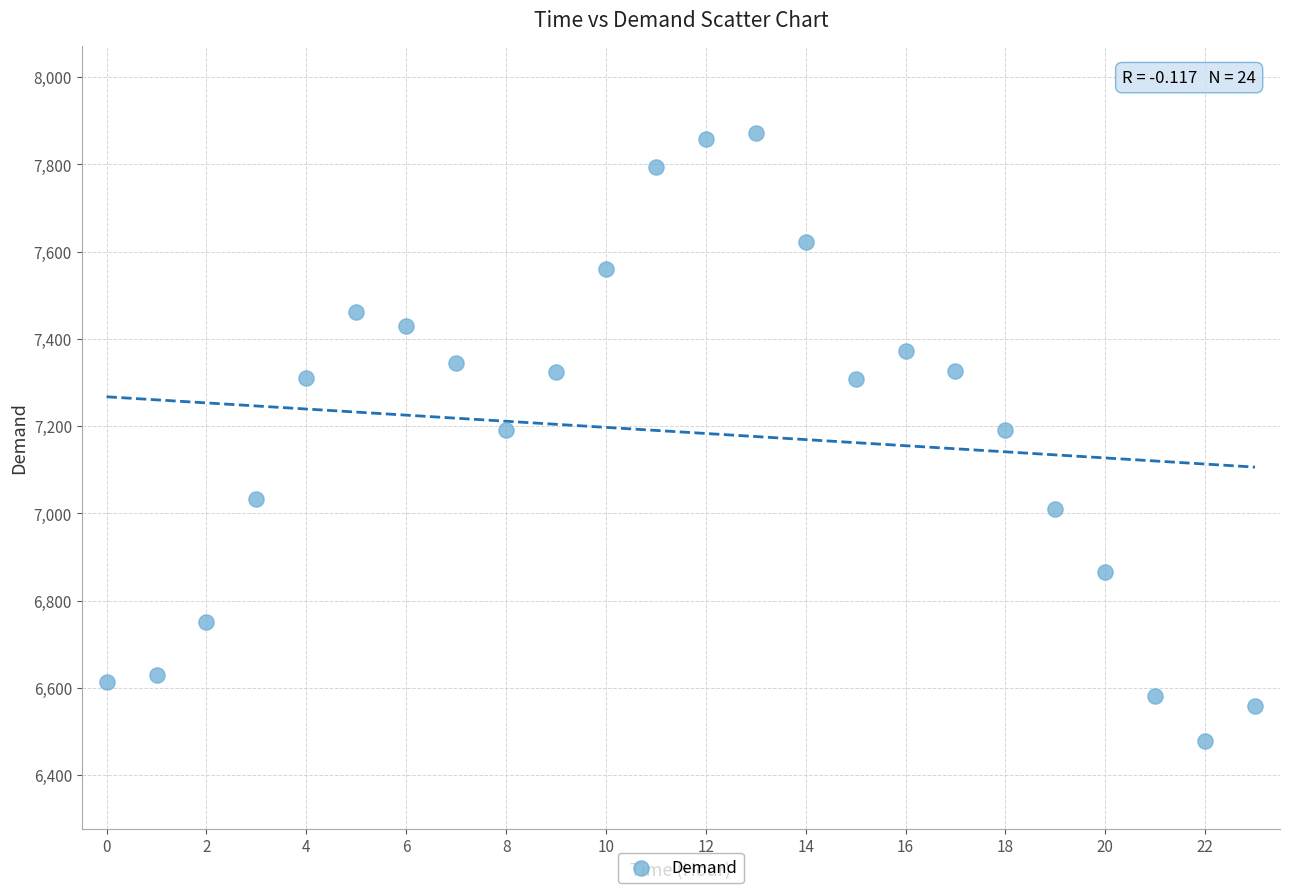

What is the range of Y values (max minus min)?

1395